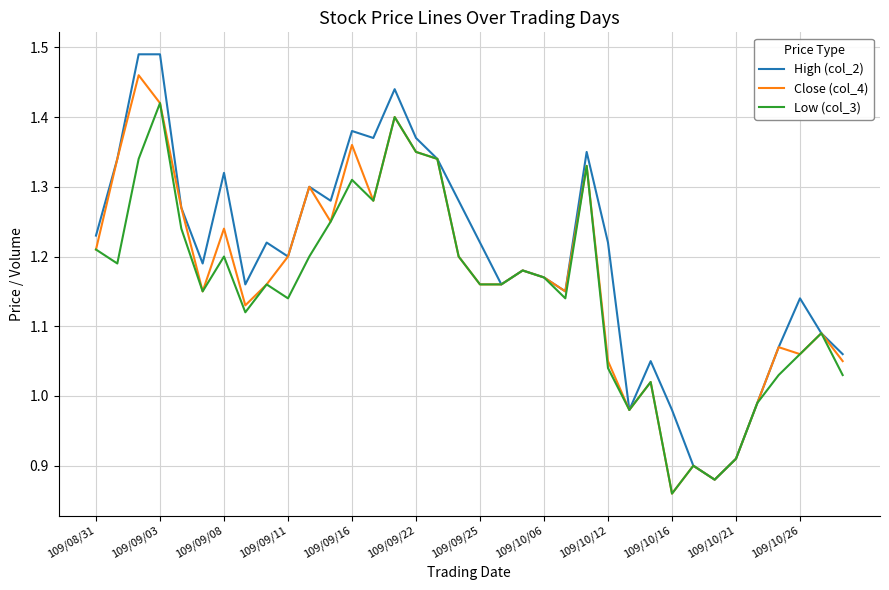

List the series in order of their peak value, lowest first.

Low (col_3), Close (col_4), High (col_2)